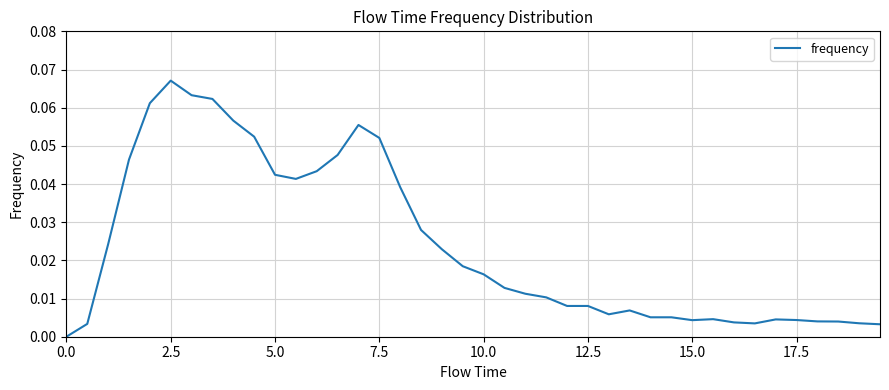

Reading right to left, what are all the values shown in this chart?

0.0	0.0	0.0	0.0	0.0	0.0	0.0	0.0	0.0	0.0	0.0	0.0	0.0	0.0	0.0	0.0	0.0	0.0	0.0	0.0	0.0	0.0	0.0	0.0	0.1	0.1	0.0	0.0	0.0	0.0	0.1	0.1	0.1	0.1	0.1	0.1	0.0	0.0	0.0	0.0